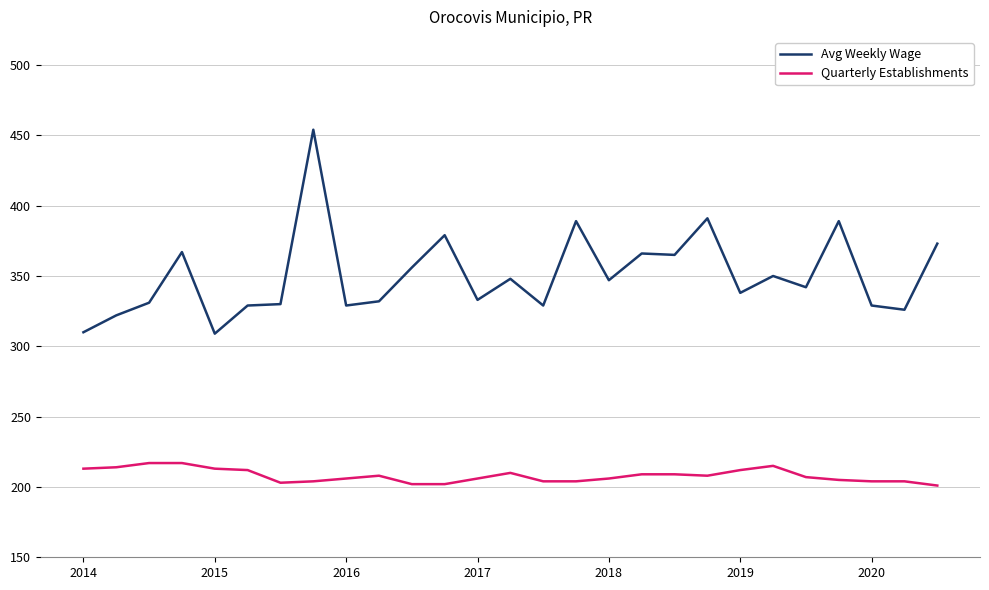

Which series has the largest total across all categories?

Avg Weekly Wage